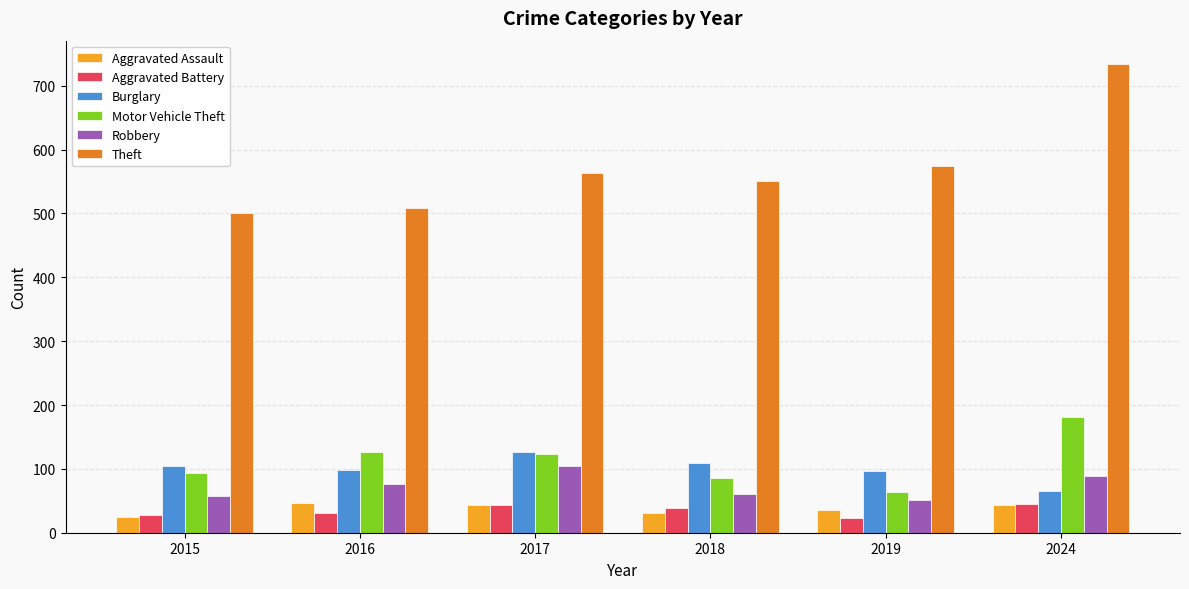

Where does the Motor Vehicle Theft series first go above 124?

2016